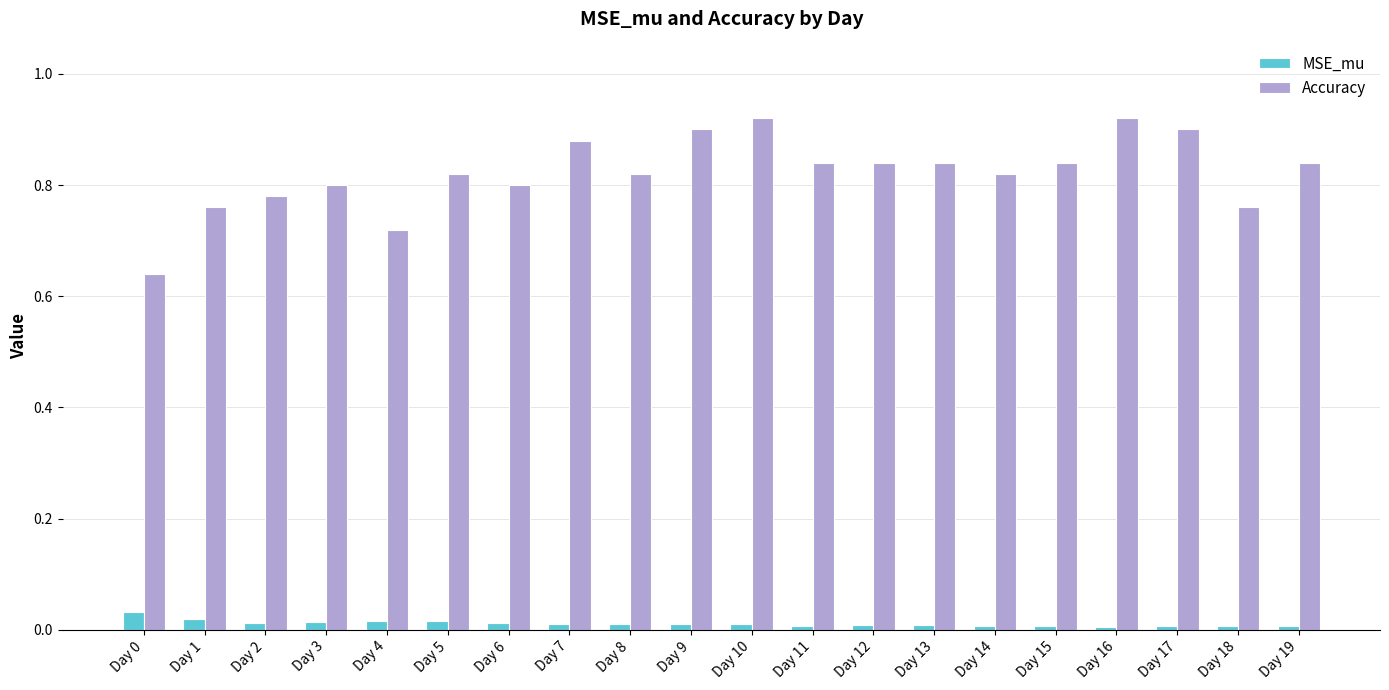

What is the difference between the second highest and minimum values in the Accuracy series?

0.3